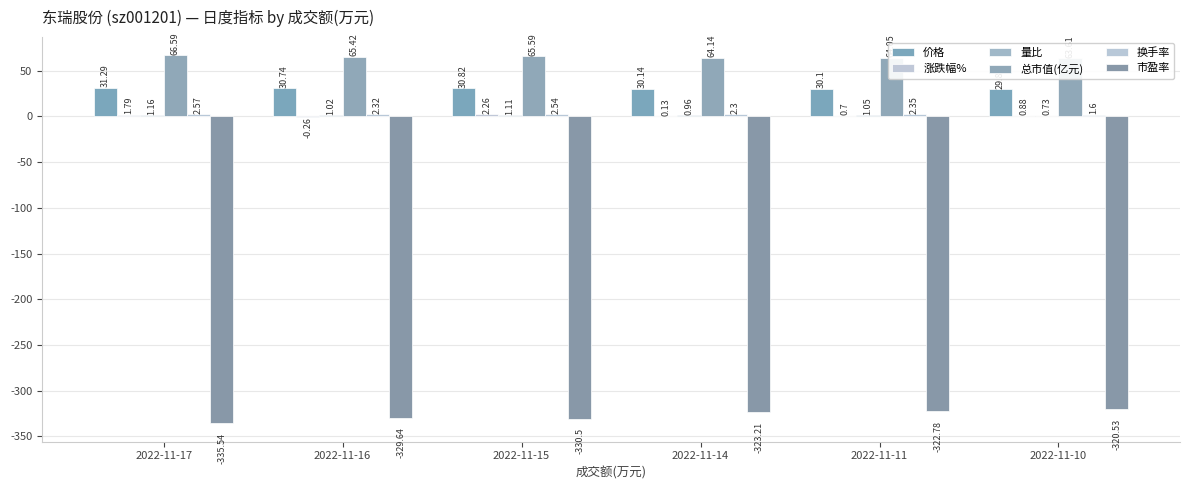

At which label does 量比 first exceed 1?

2022-11-17